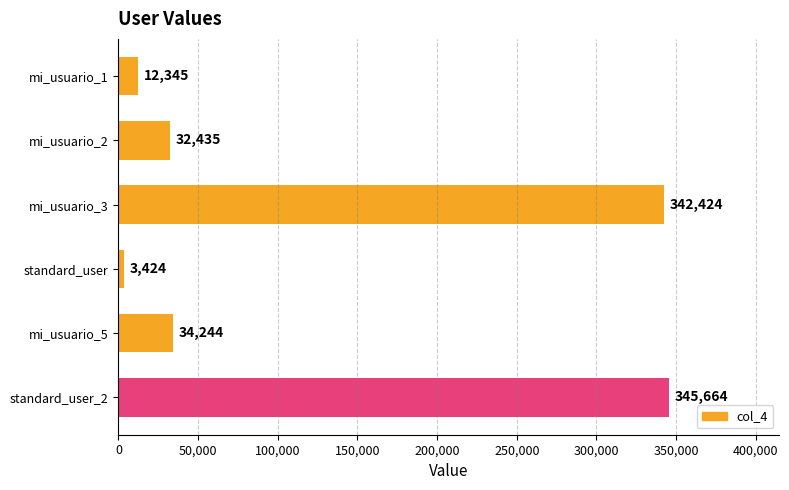

What is the greatest value displayed?

345664